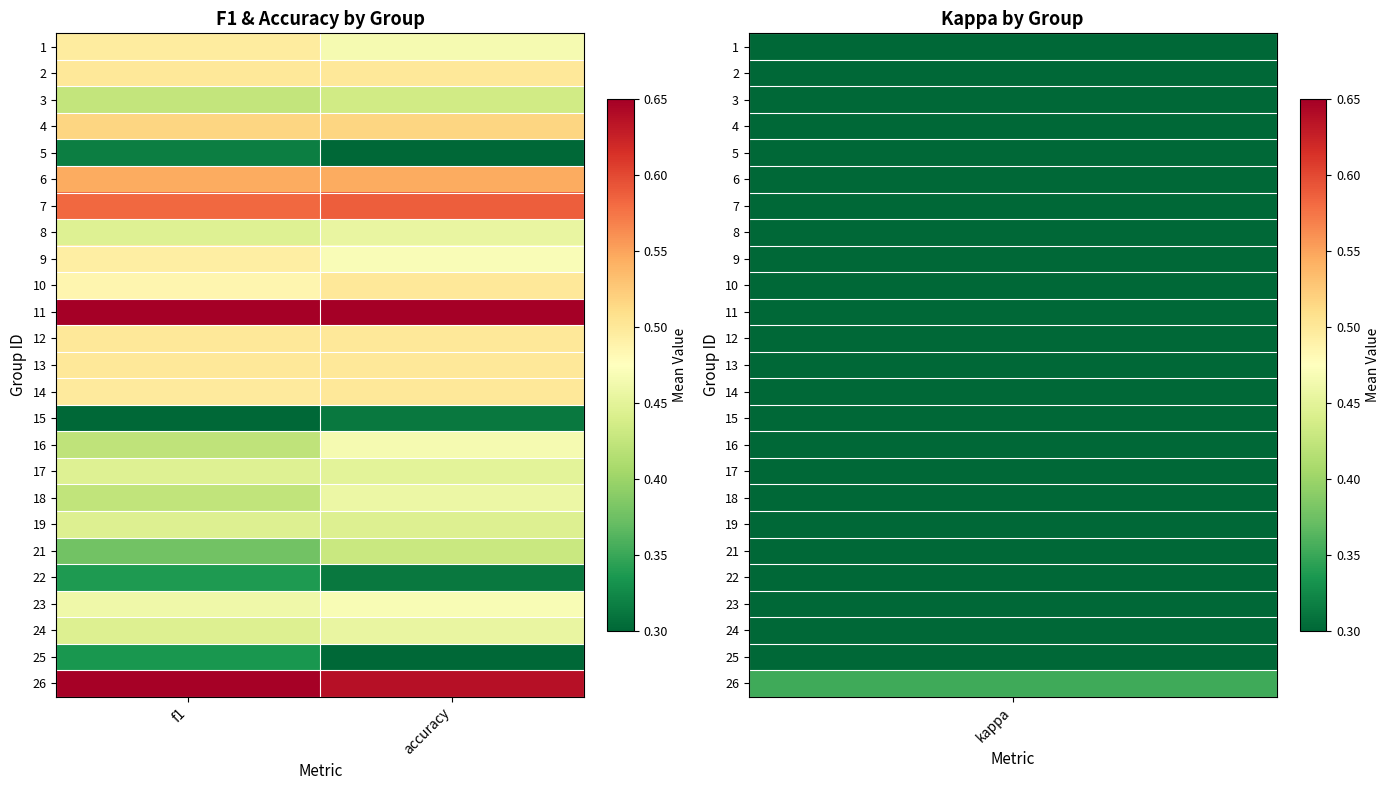

At which category does the chart reach its peak across all series?

f1